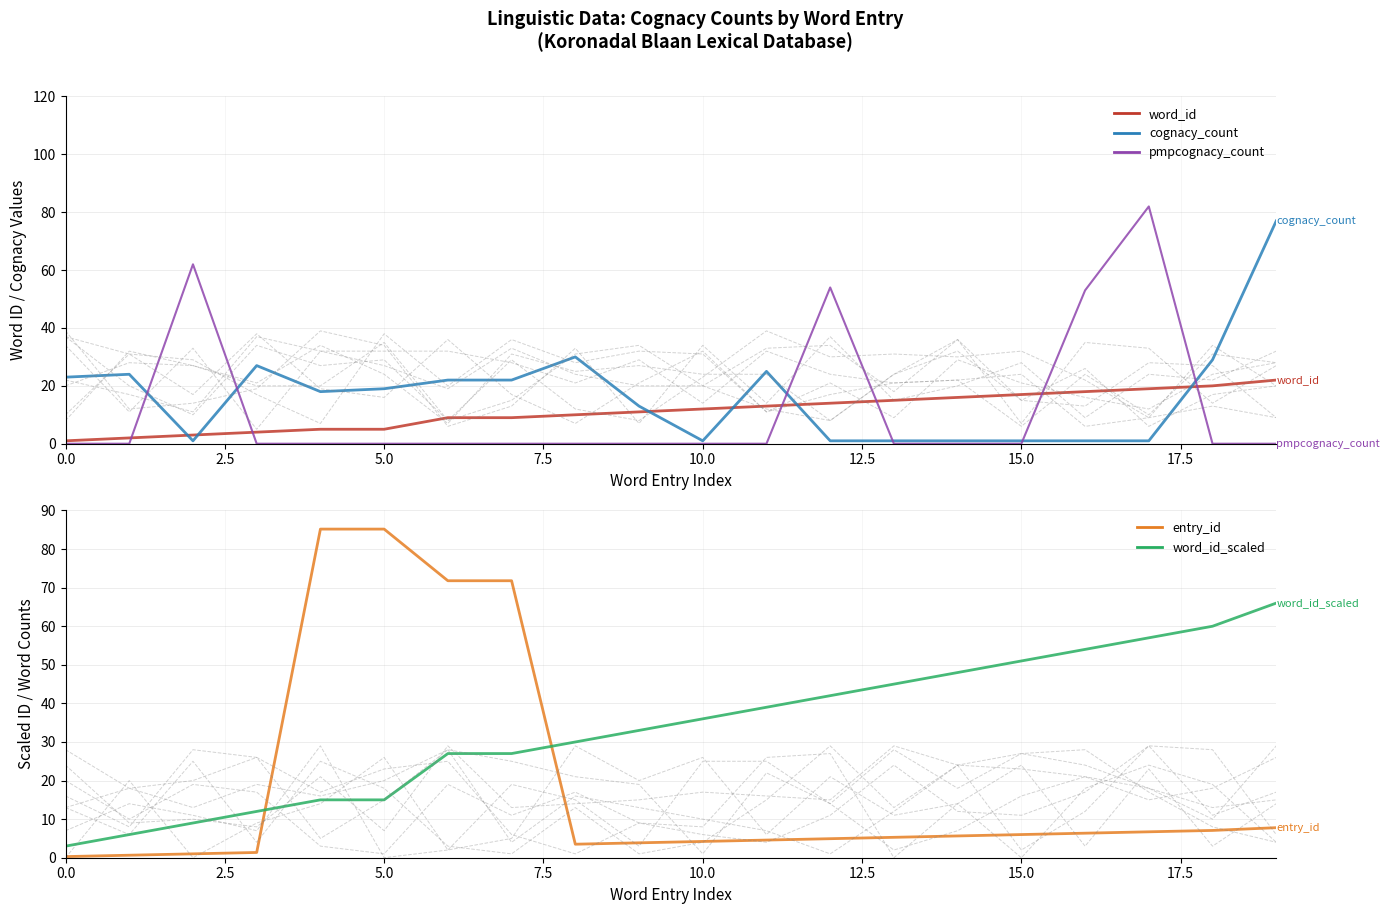

List the series in order of their peak value, highest first.

entry_id, pmpcognacy_count, cognacy_count, word_id_scaled, word_id